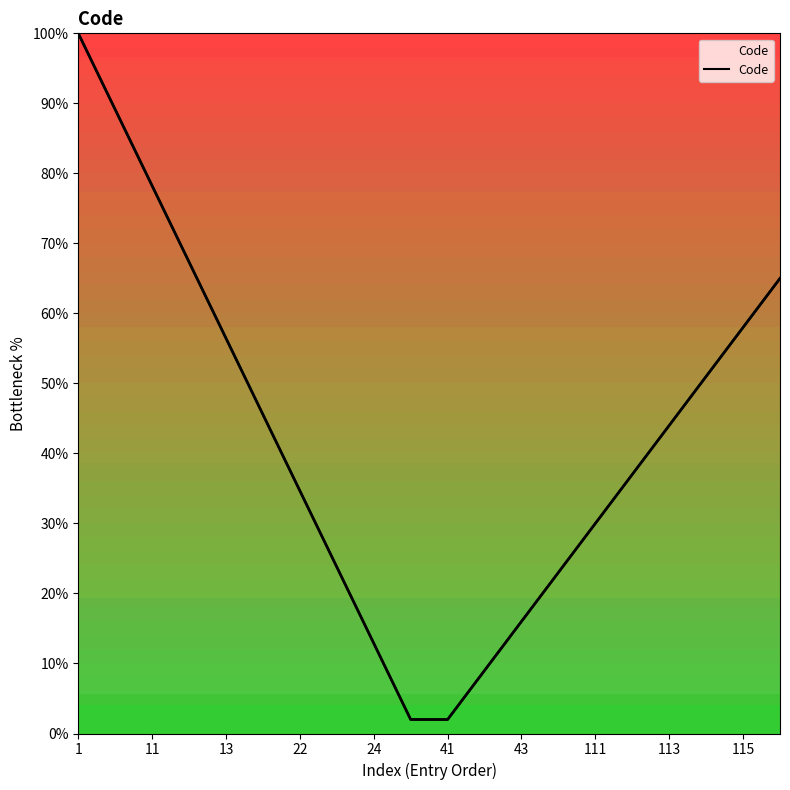

Does the chart display data point markers on the line(s)?

No